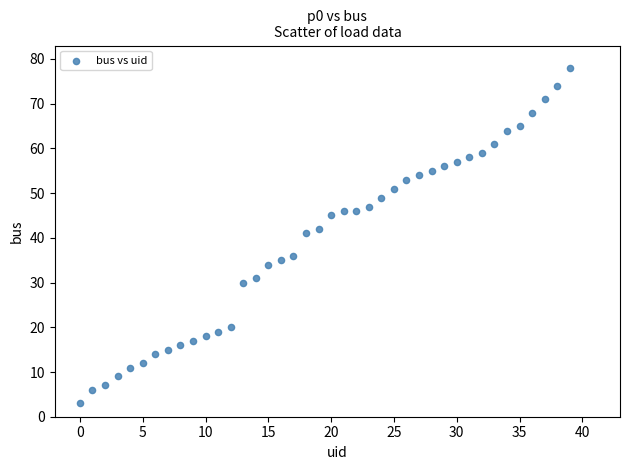

What is the range of Y values (max minus min)?

75